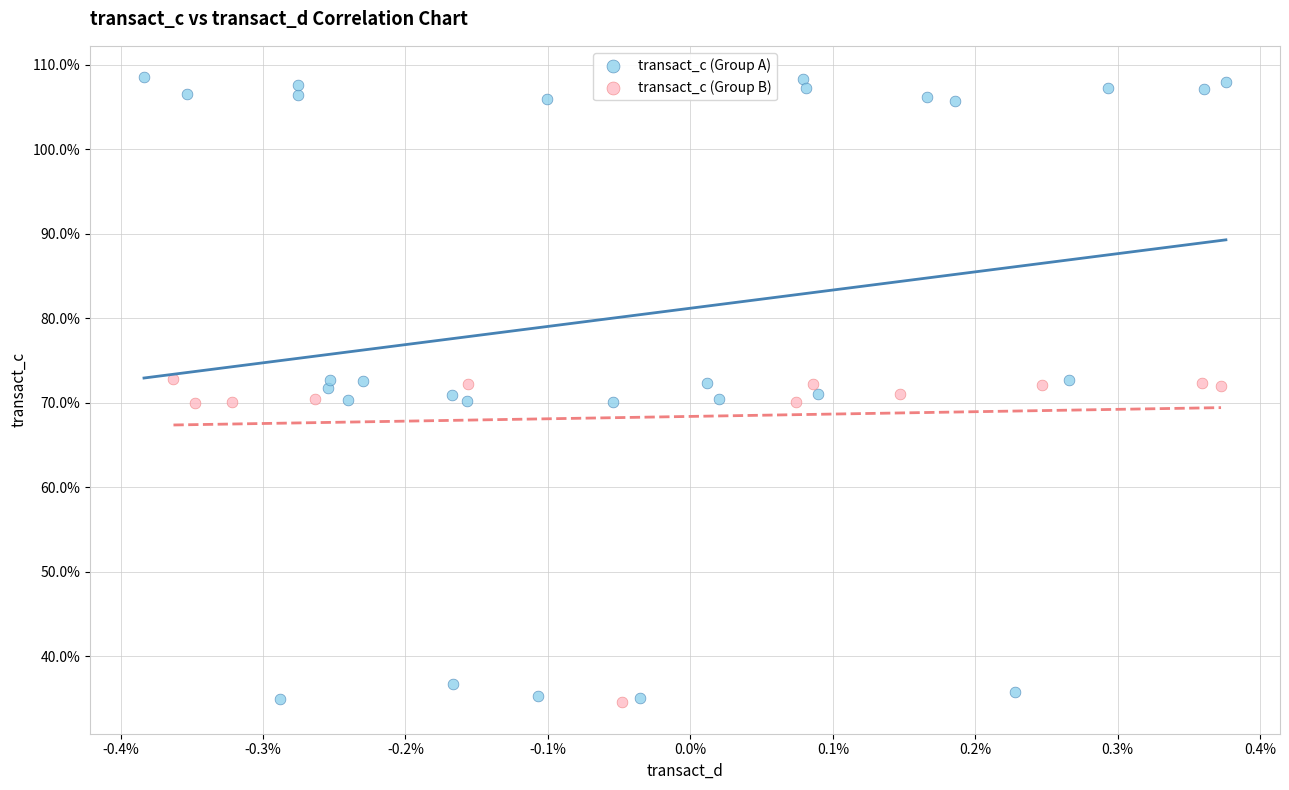

Which series has the widest spread of Y values?

transact_c (Group A)